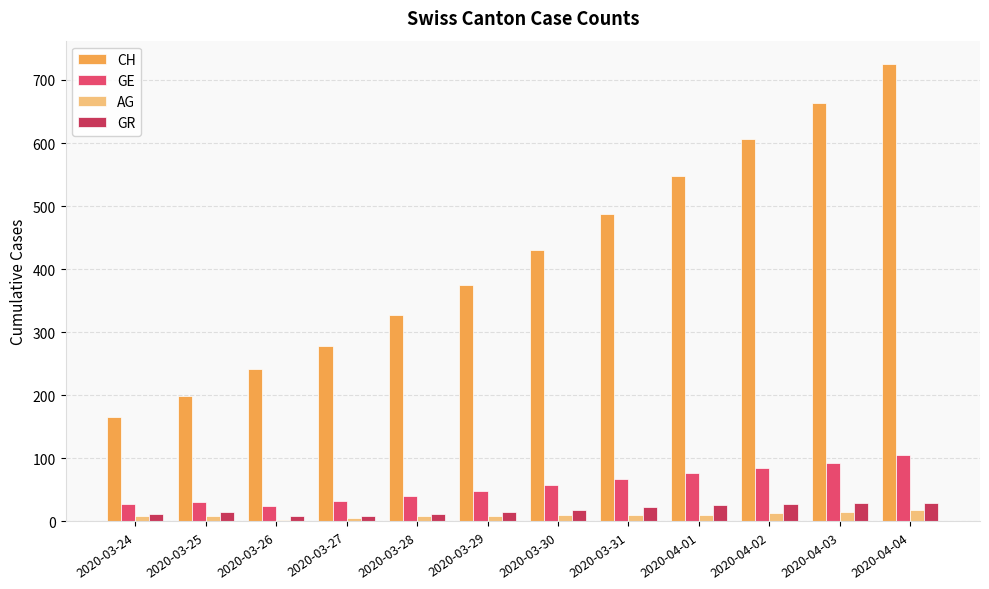

Which series has the largest range (max minus min)?

CH